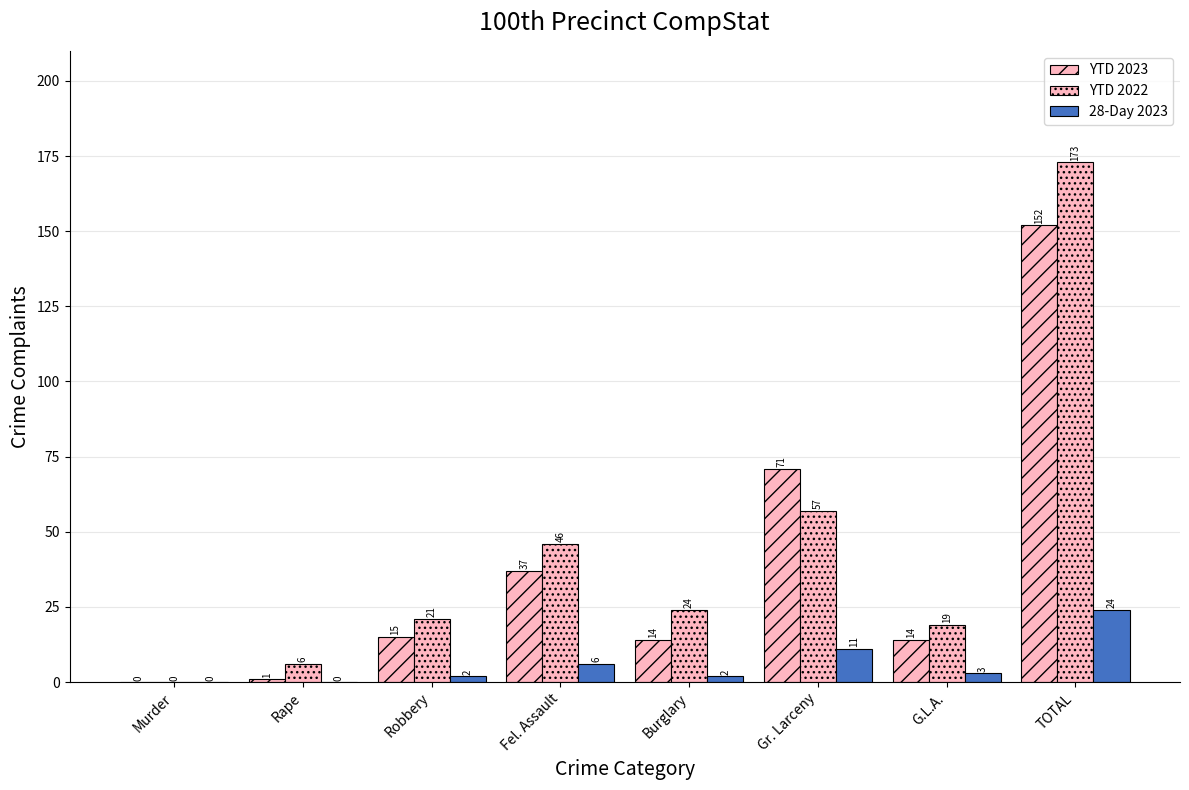

Where does the 28-Day 2023 series first go above 3?

Fel. Assault